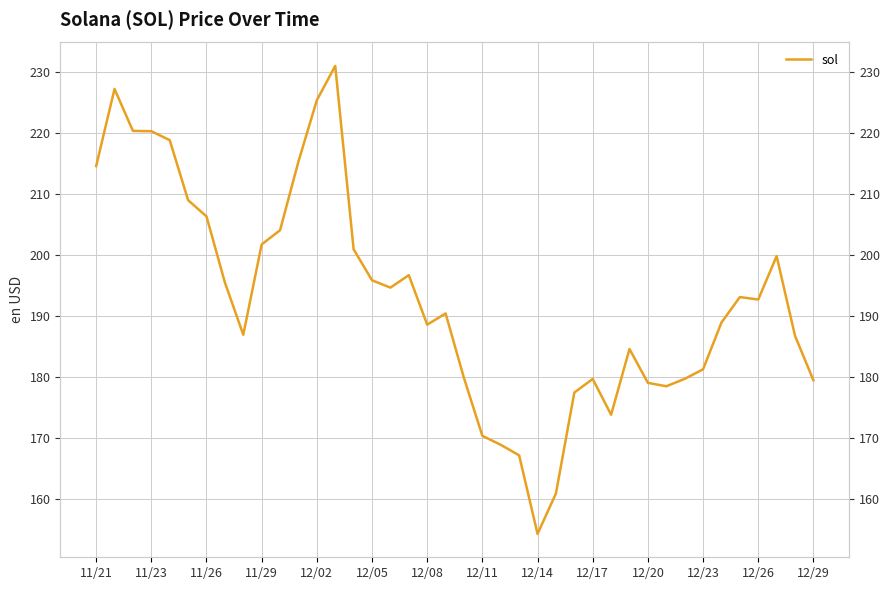

True or false: the data shows 178.5 at 31.

True